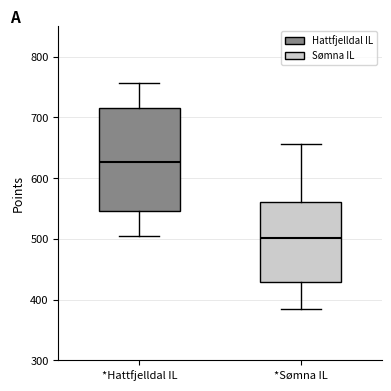

Which box is the tallest, from its lower edge to its upper edge?

*Hattfjelldal IL